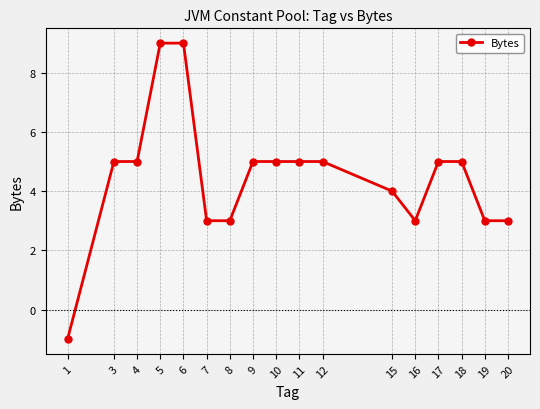

The value at 15 is 4. True or false?

True